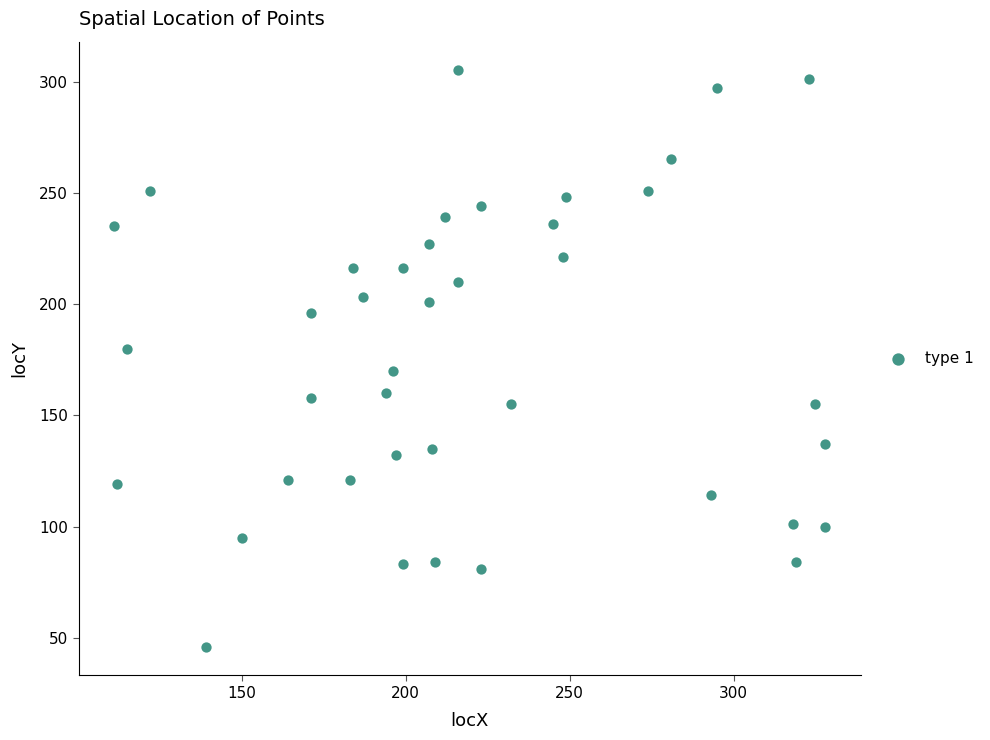

What is the range of Y values (max minus min)?

259